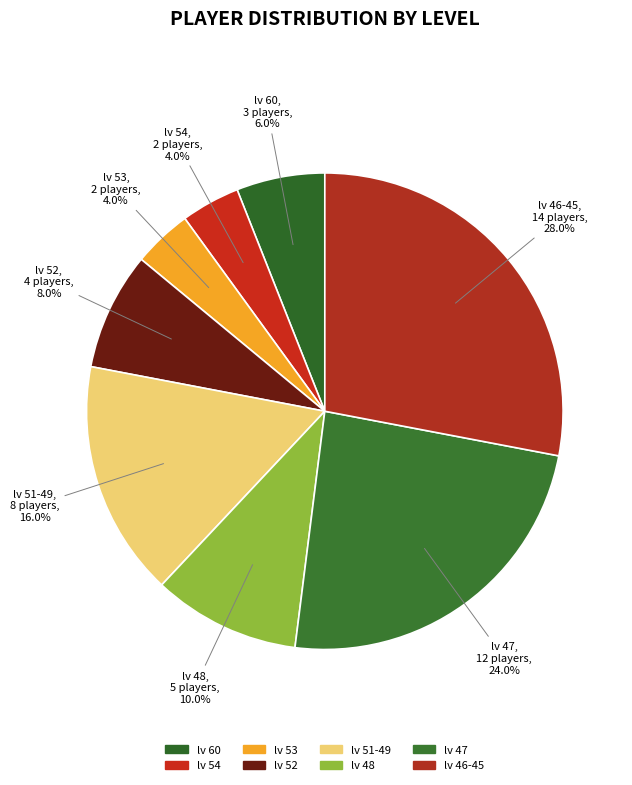

To the nearest percent, what percentage of the pie is lv 47?

24%